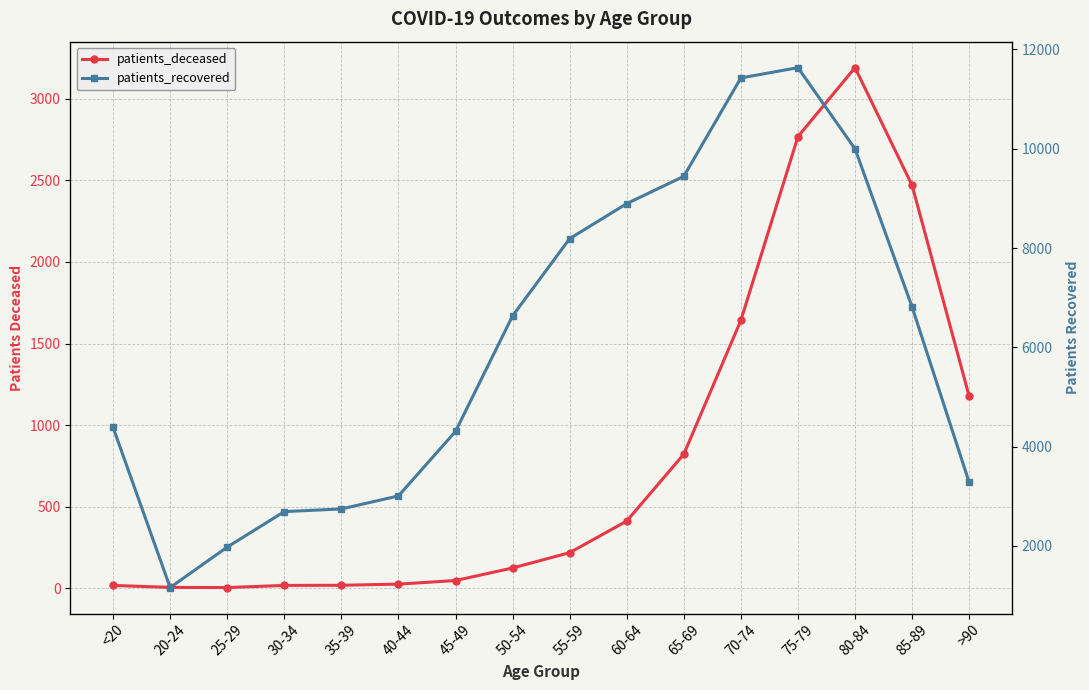

Is the value of patients_recovered at 70-74 greater than the value of patients_deceased at 35-39?

Yes